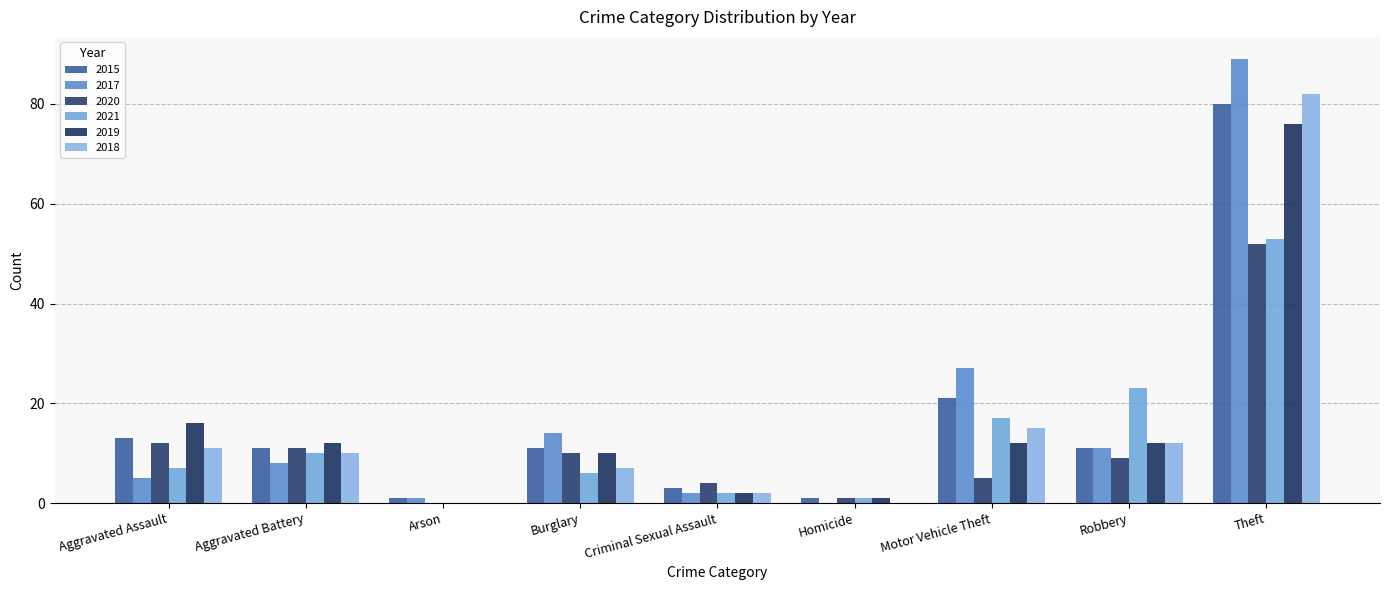

What is the spread (max minus min) of values at Arson?

1